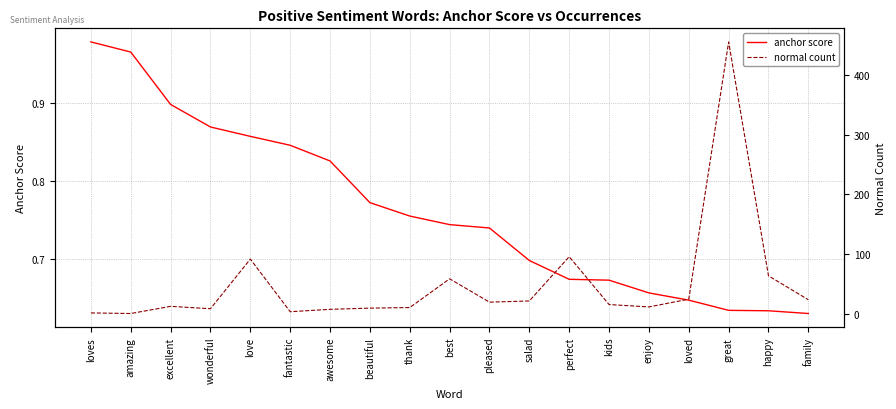

The anchor score series shows 1.0 at family. True or false?

False